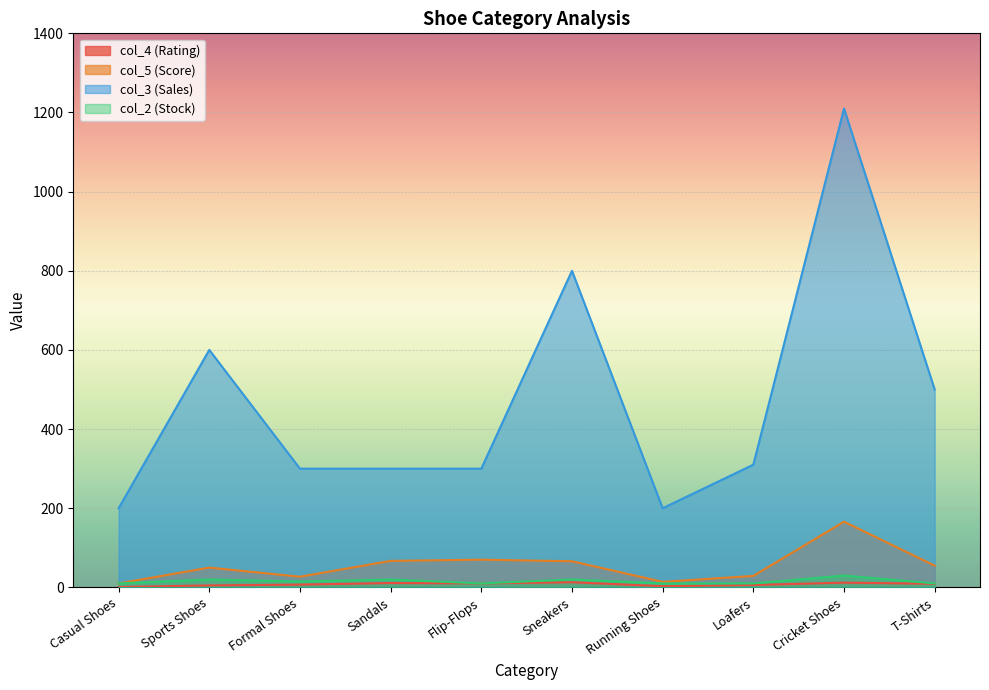

True or false: col_5 has a value of 14 at Running Shoes.

True